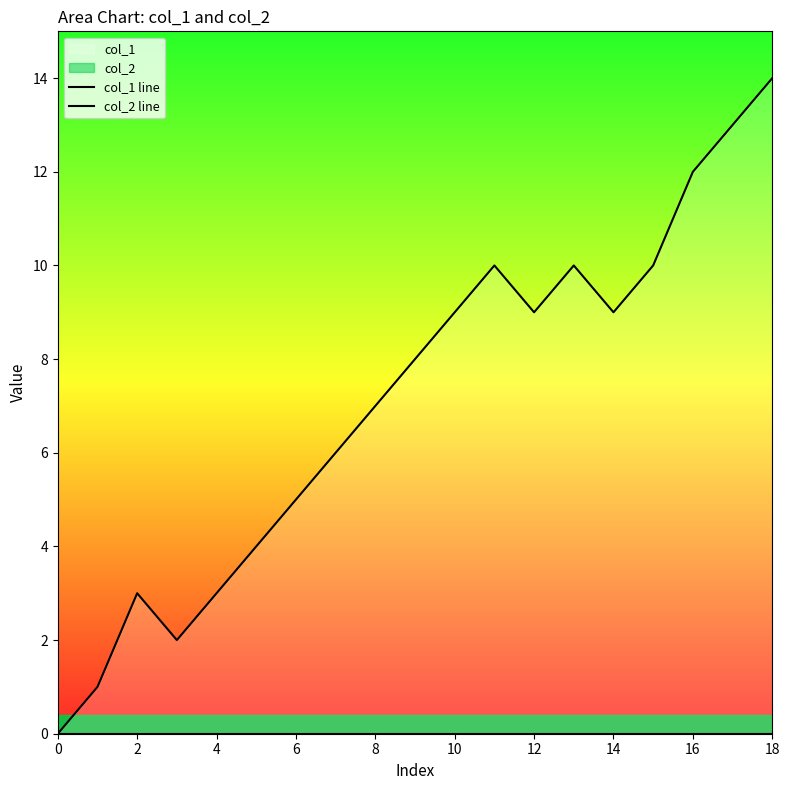

How many lines are shown in the chart?

2